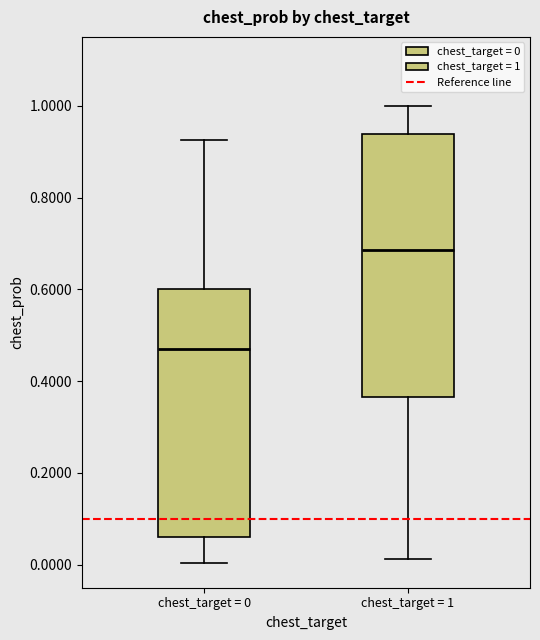

Reading left to right, read every box against the y-axis: the position of its median line, the range the box covers, and the ends of its whiskers. The values are not printed on the chart, so give them approximately, as read against the axis.

chest_target = 0: median 0.46, box 0.06 to 0.60, whiskers 0.00 to 0.92
chest_target = 1: median 0.68, box 0.36 to 0.94, whiskers 0.02 to 1.00